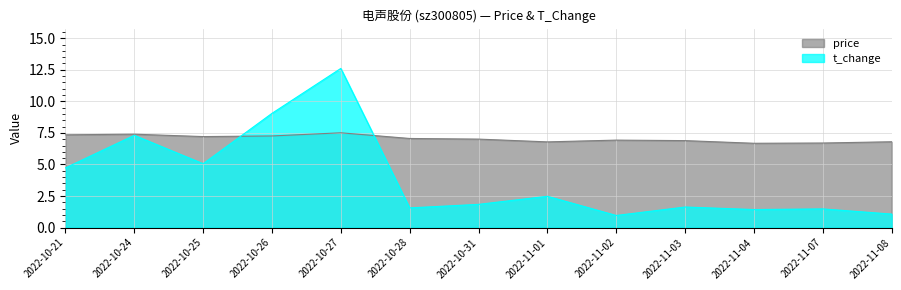

What position from the right is 2022-11-07?

2